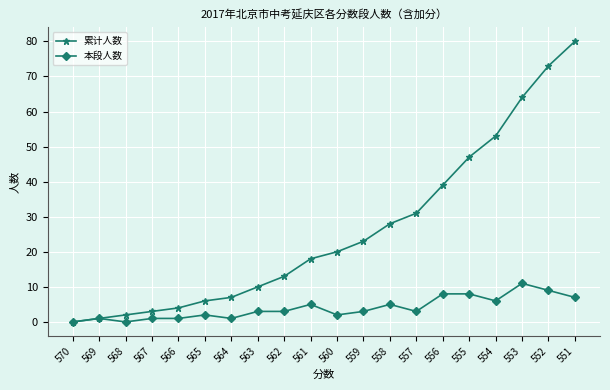

Is it true that 本段人数 equals 1 at 564?

True